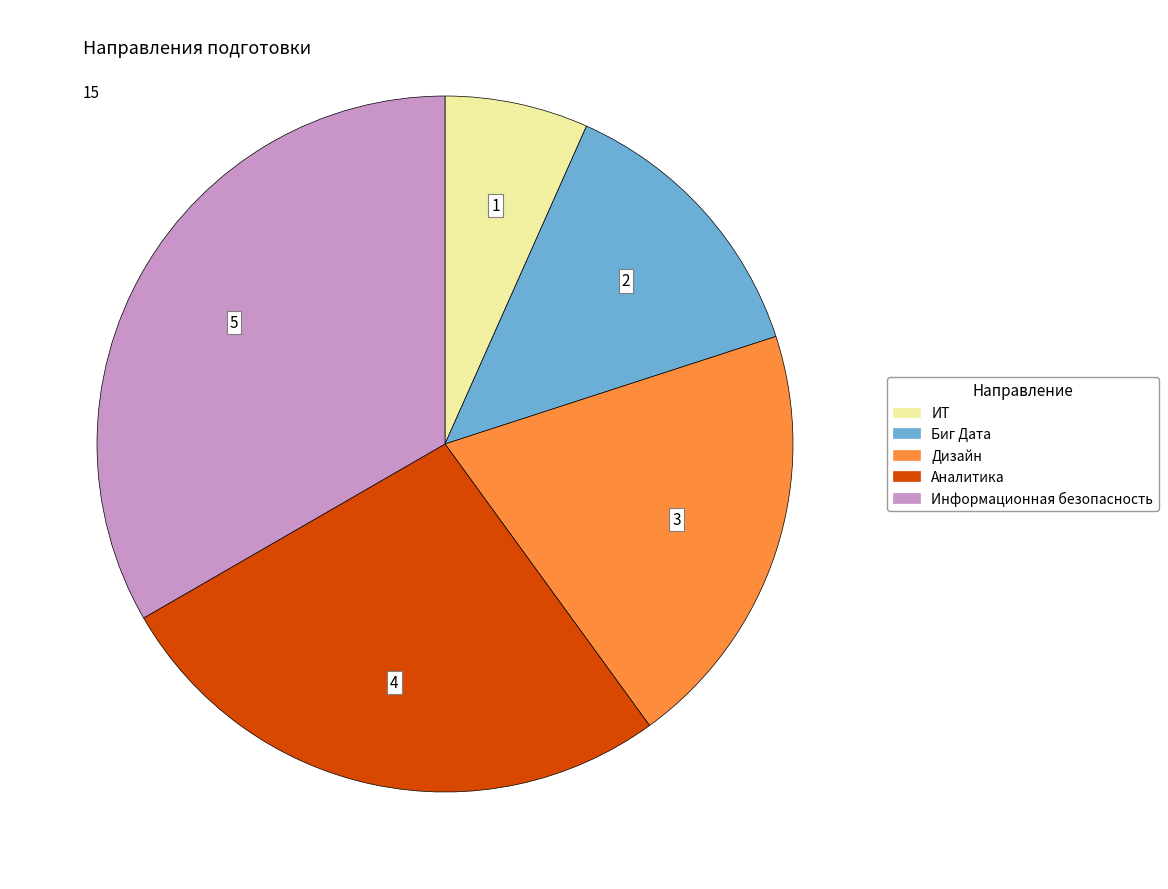

How many segments does this pie chart have?

5